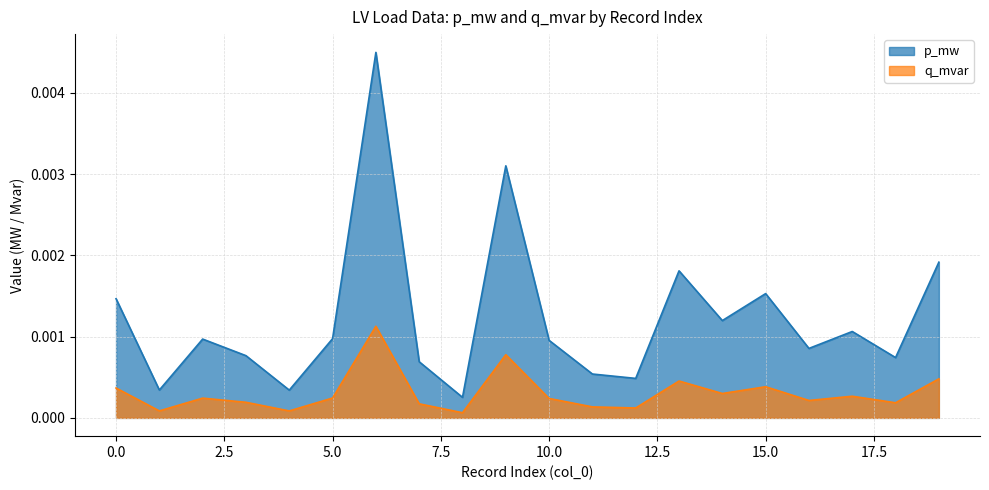

At 14, list the series in order from largest to smallest.

p_mw, q_mvar